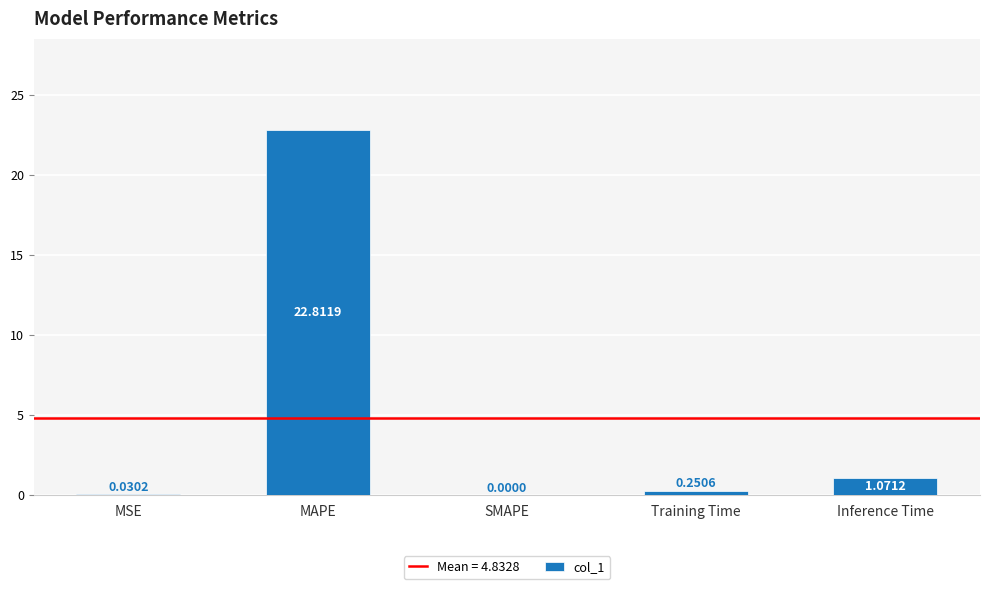

What is the sum of all values?

24.2